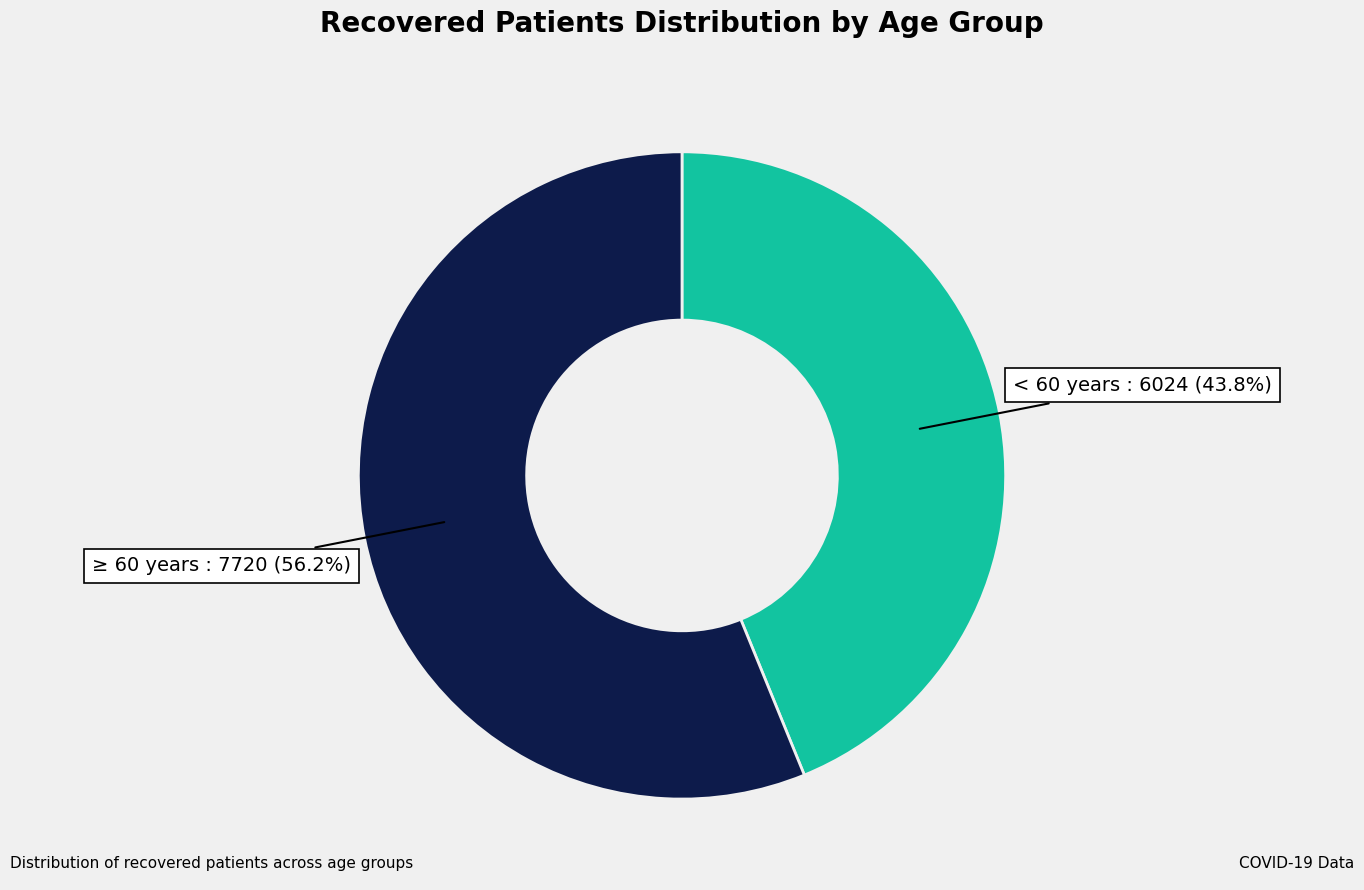

Combined, do ≥ 60 years and < 60 years account for over 50%?

Yes